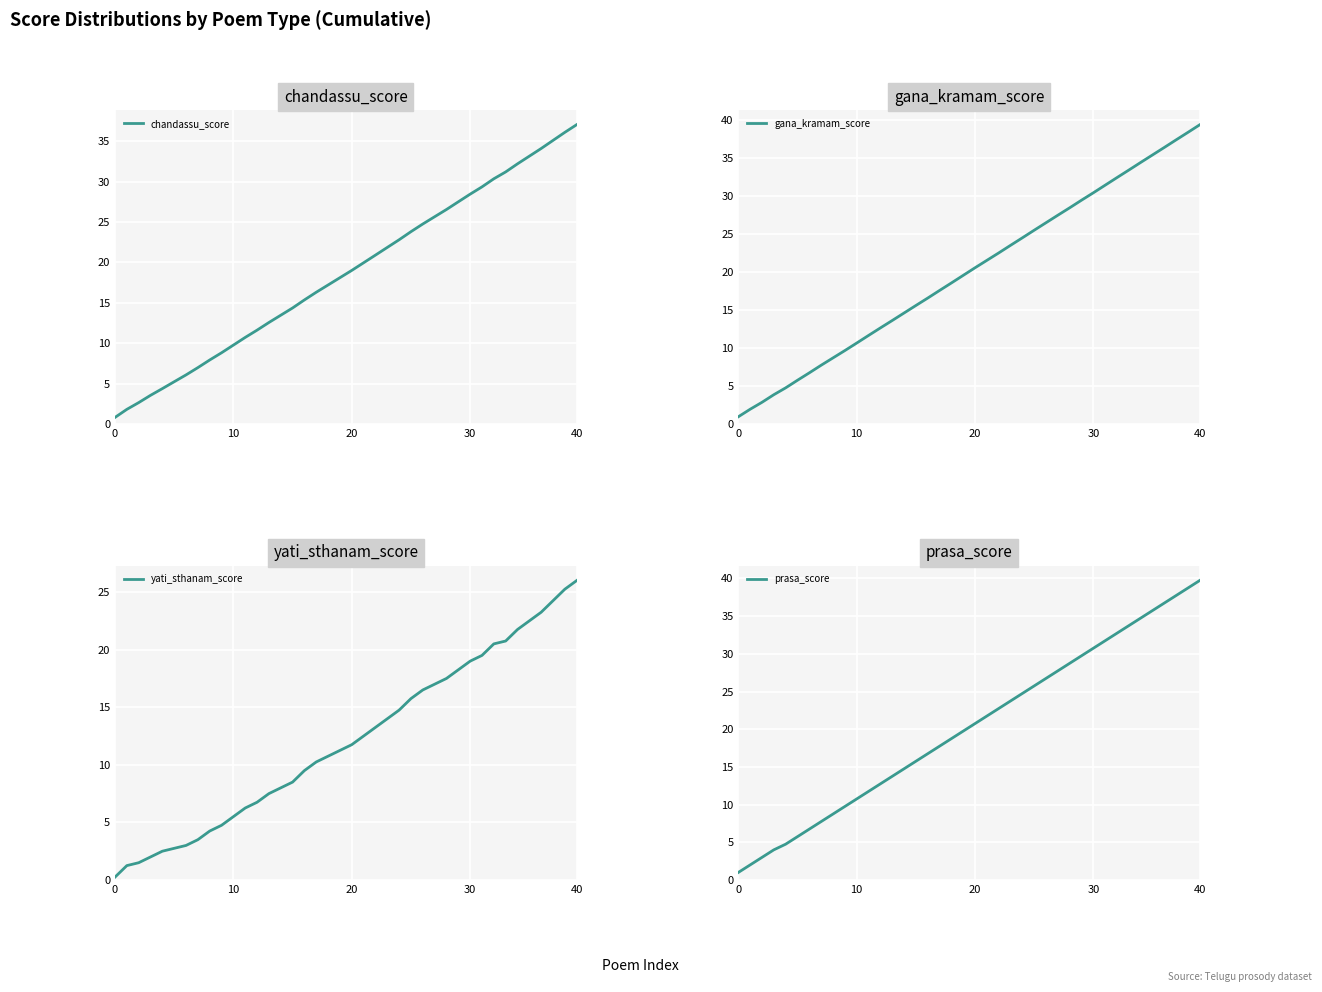

What is the value of the yati_sthanam_score point at the 8th from the left?

3.5